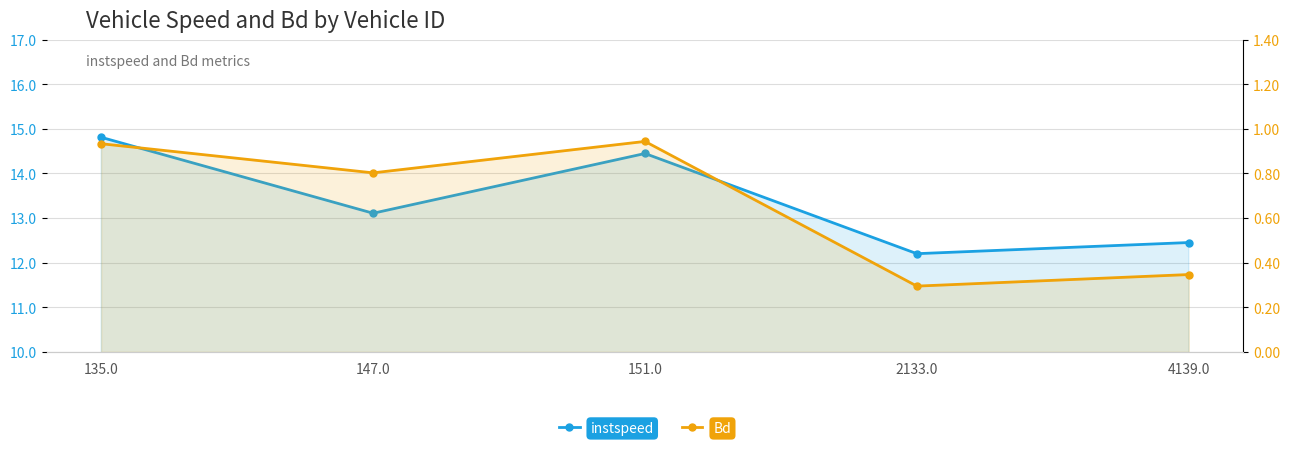

The instspeed series shows 7.8 at 4139.0. True or false?

False